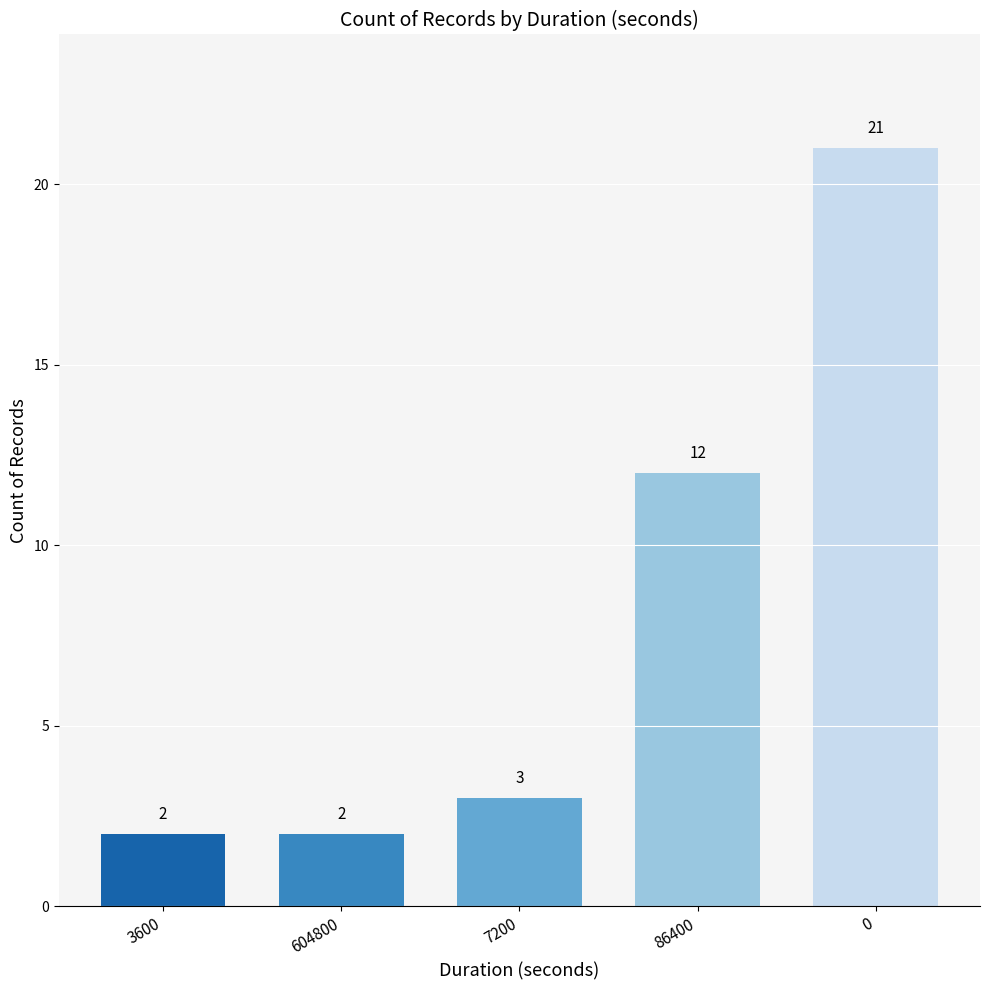

How many data points are less than 3?

2